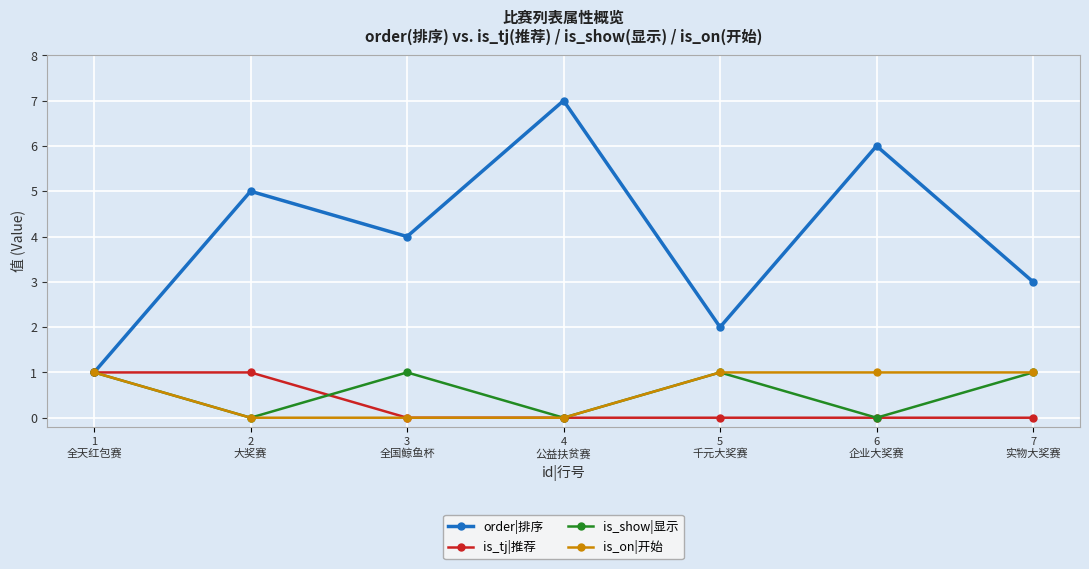

How many lines are shown in the chart?

4